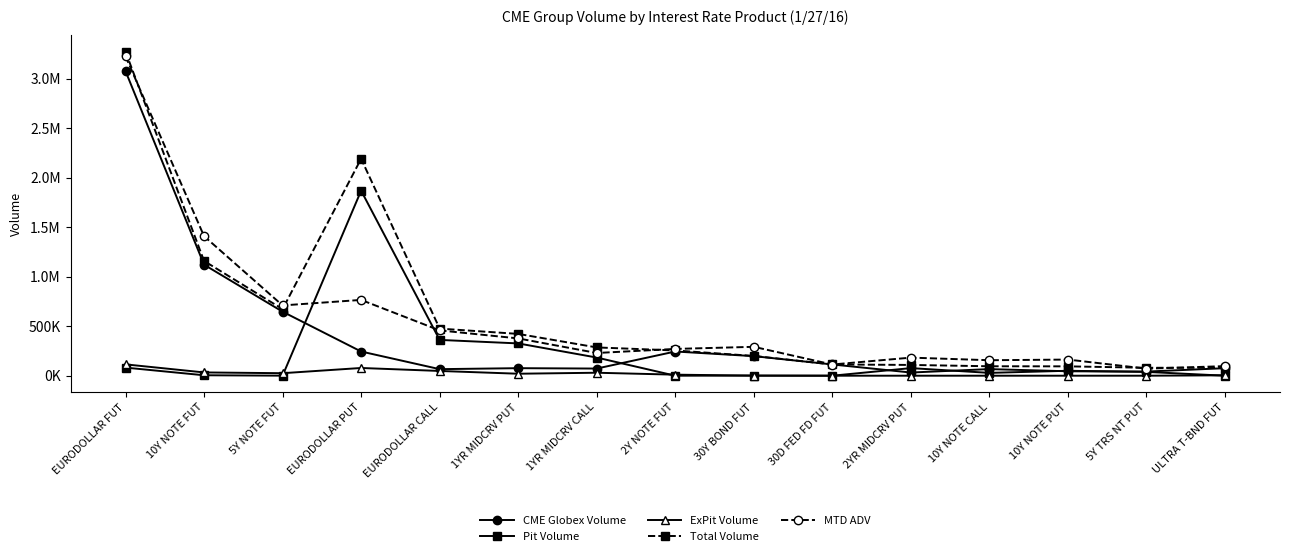

Is this an area chart (filled region under the line)?

No